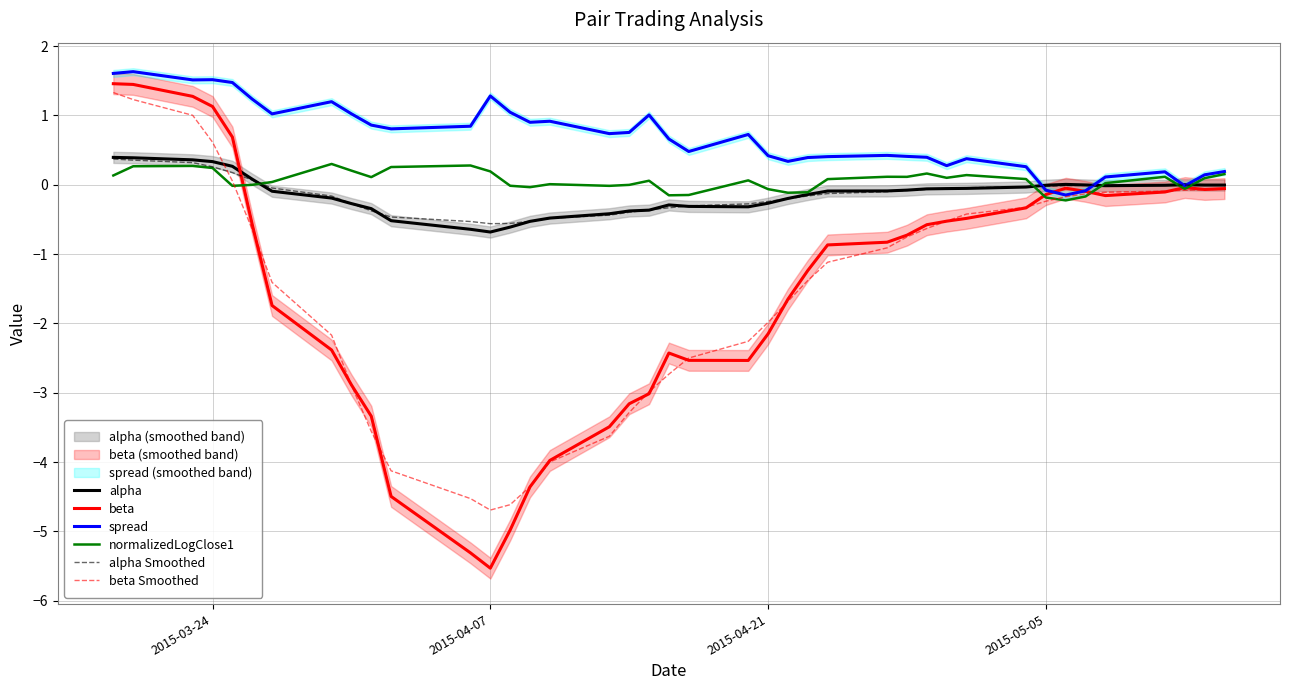

List the series in order of their peak value, highest first.

spread, beta, beta Smoothed, alpha, alpha Smoothed, normalizedLogClose1